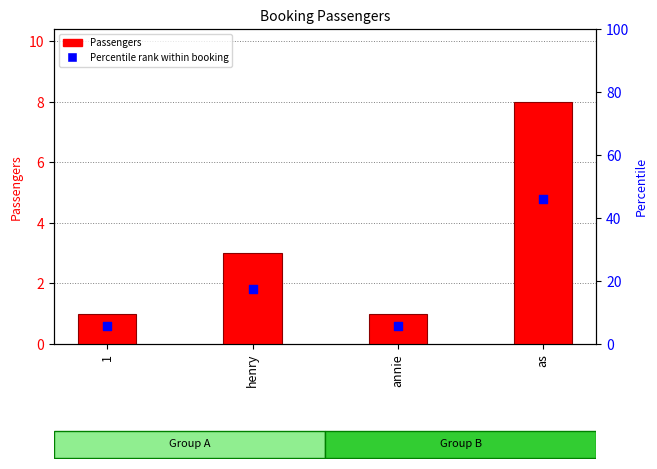

At which category is the sum across all series the highest?

as